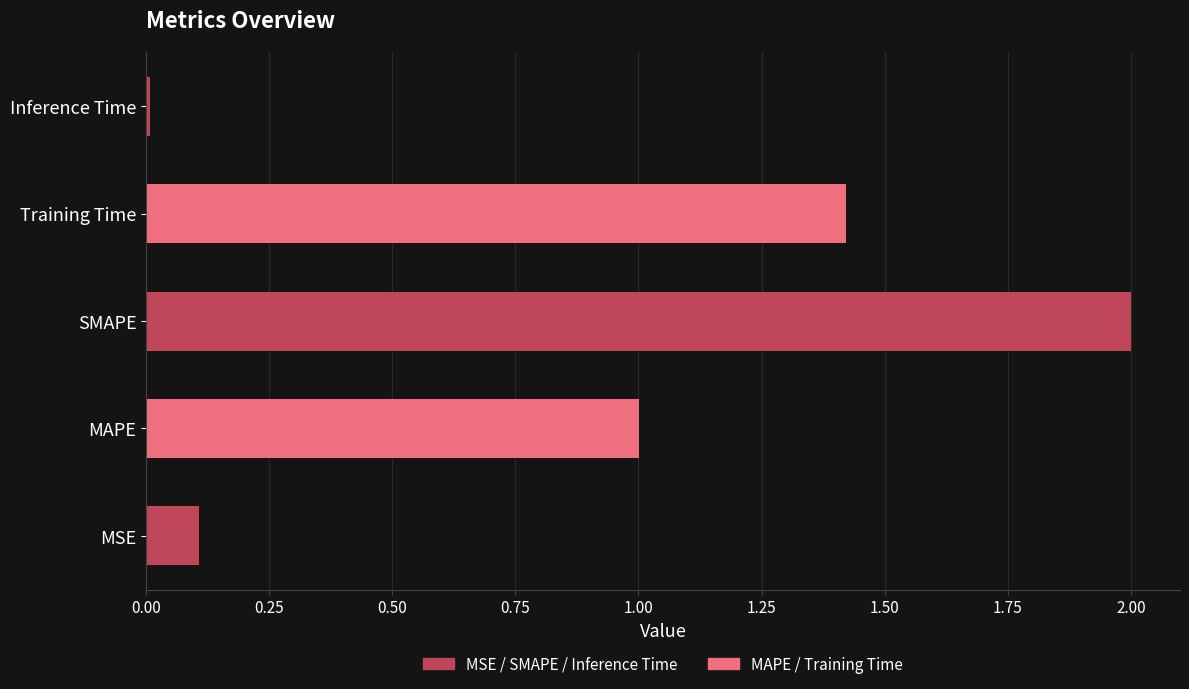

What is the sum of the values at MAPE and Training Time?

2.4